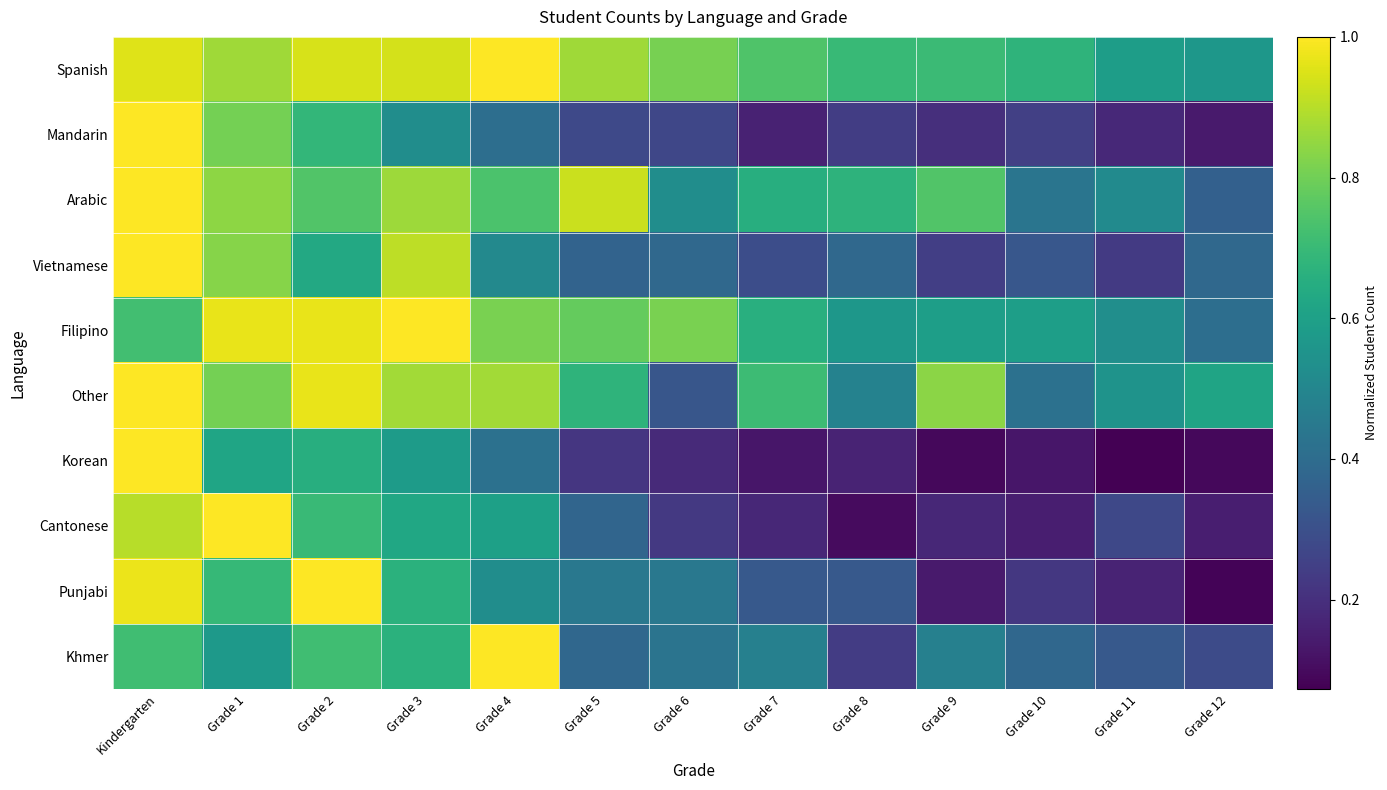

At which category is the sum across all series the highest?

Kindergarten